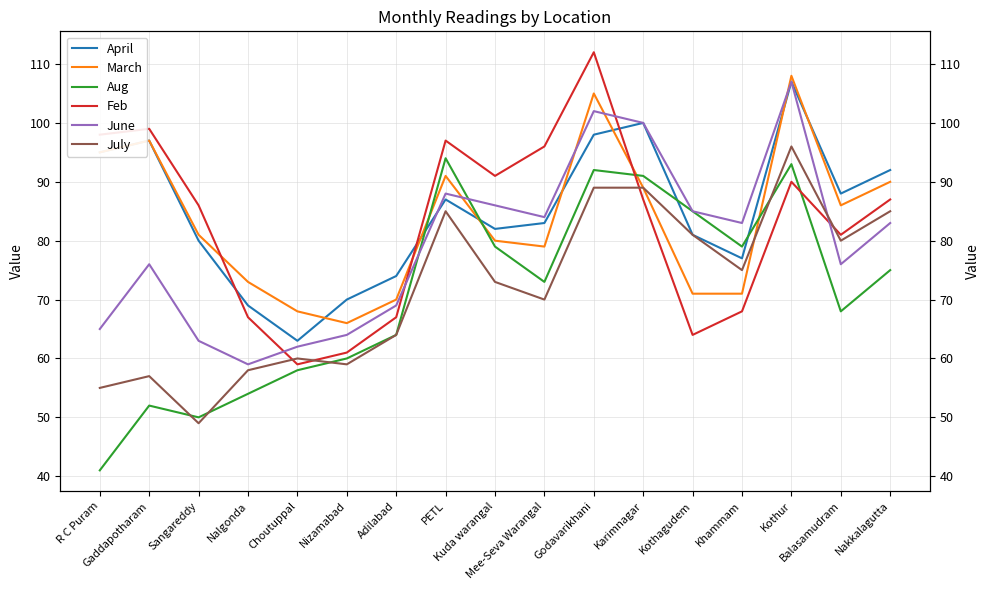

Between Kuda warangal and Kothur, which is larger?

Kothur